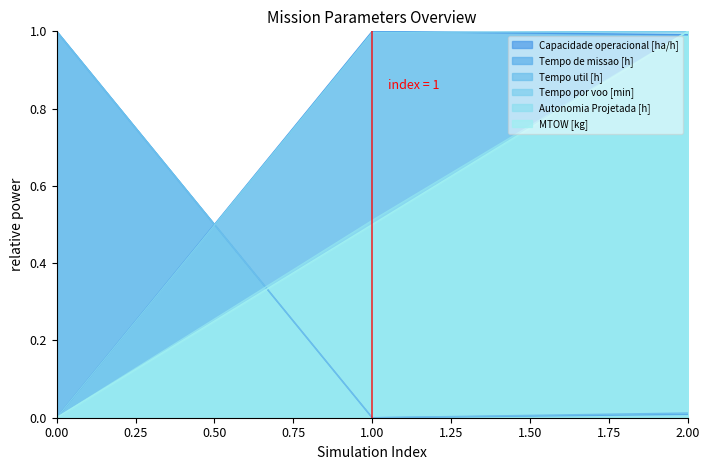

Between 0 and 1, which is larger?

1